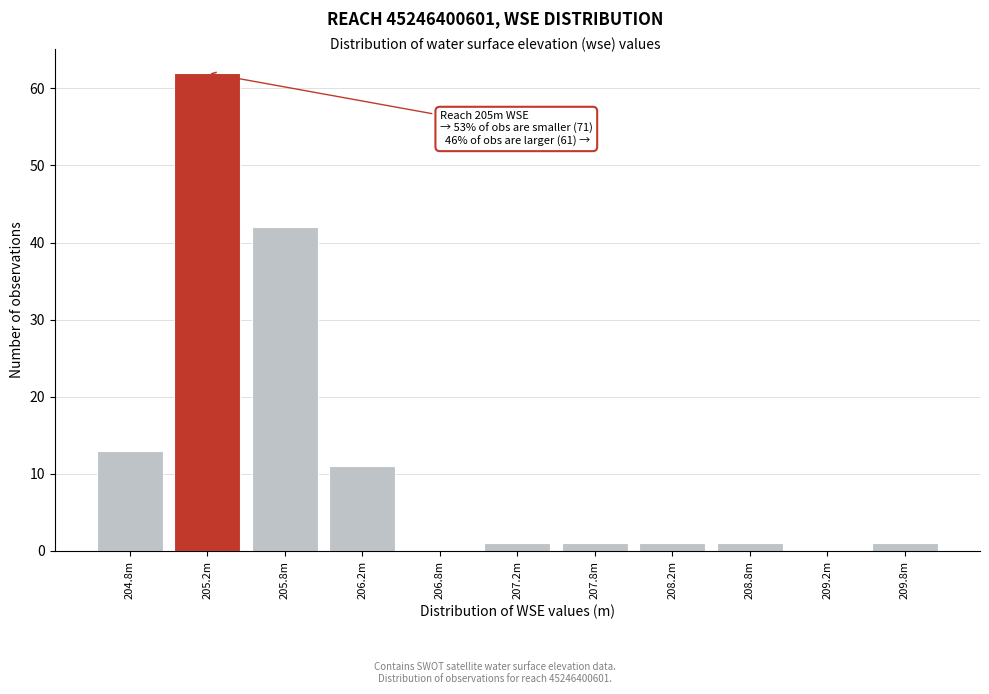

Reading right to left, extract all data points from this chart.

209.8m=1	209.2m=0	208.8m=1	208.2m=1	207.8m=1	207.2m=1	206.8m=0	206.2m=11	205.8m=42	205.2m=62	204.8m=13